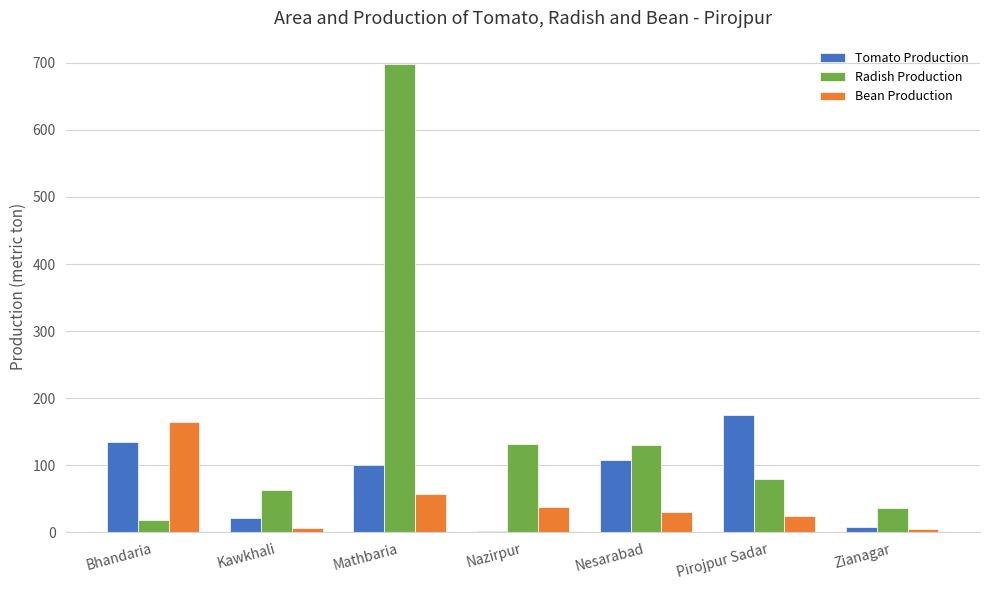

Is the value of Tomato Production at Nesarabad greater than the value of Radish Production at Zianagar?

Yes